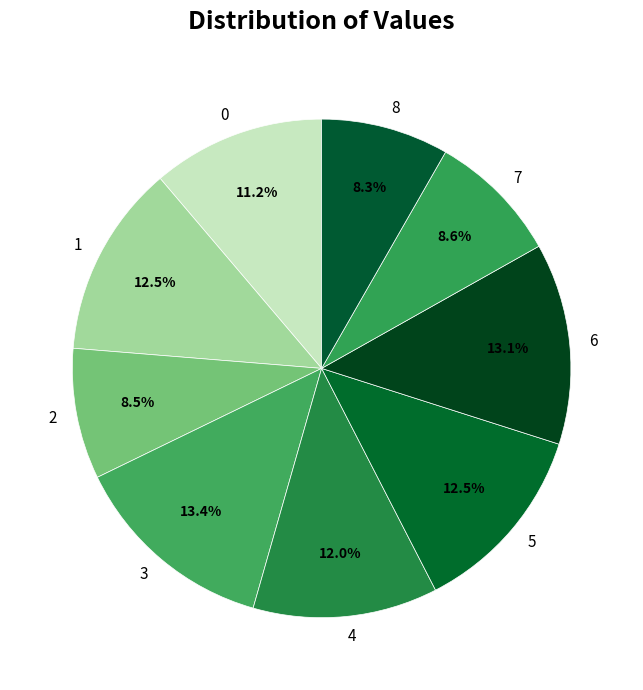

Combined, what portion of the pie is 6 and 1?

25.6%